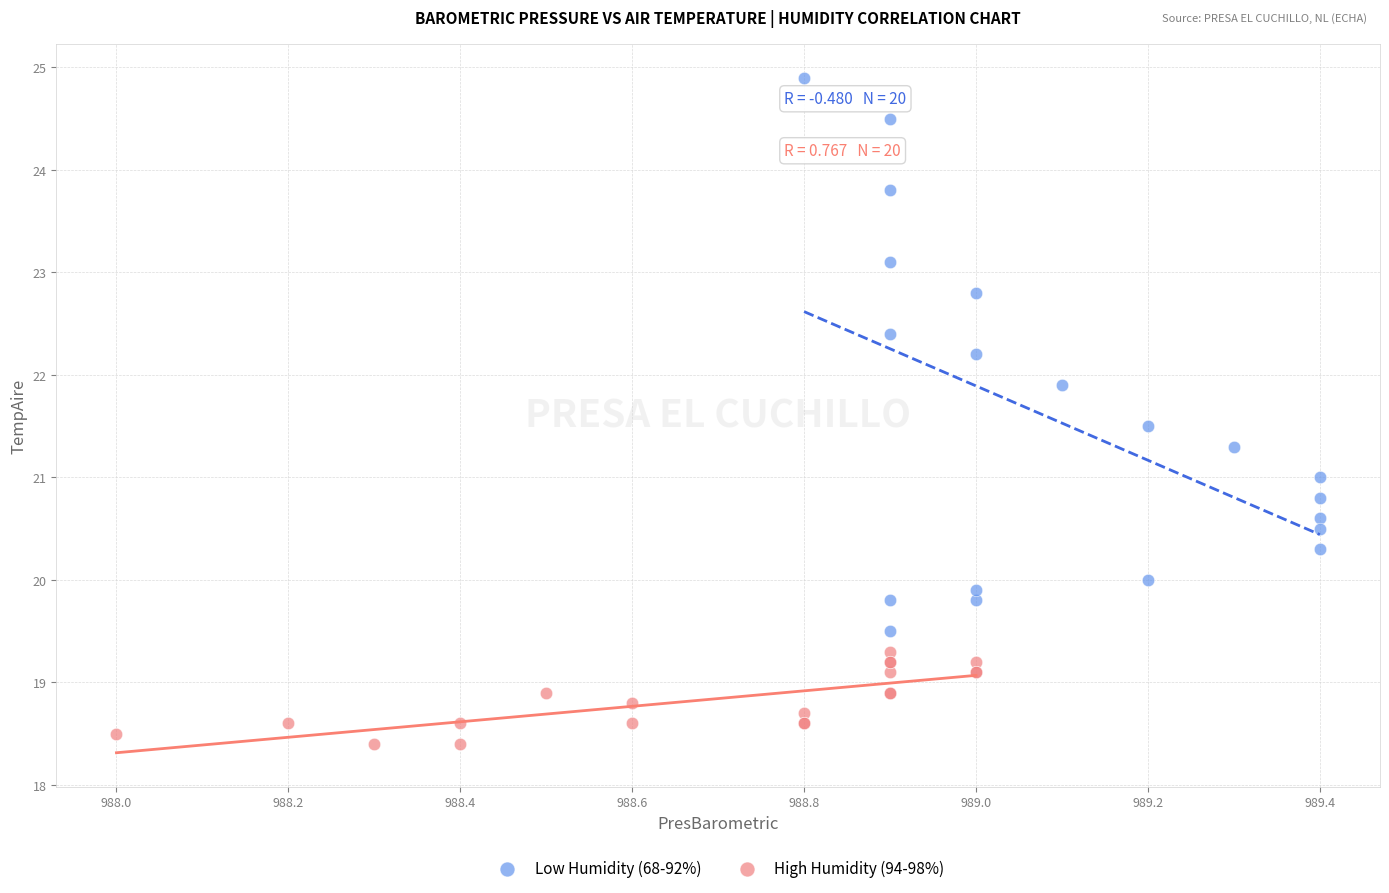

Which series contains the lowest Y value?

High Humidity (94-98%)